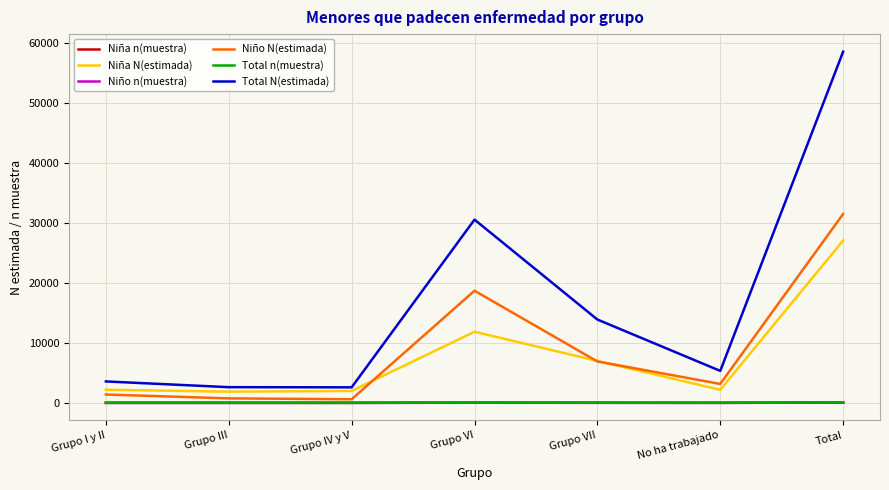

Does the chart have visible grid lines?

Yes